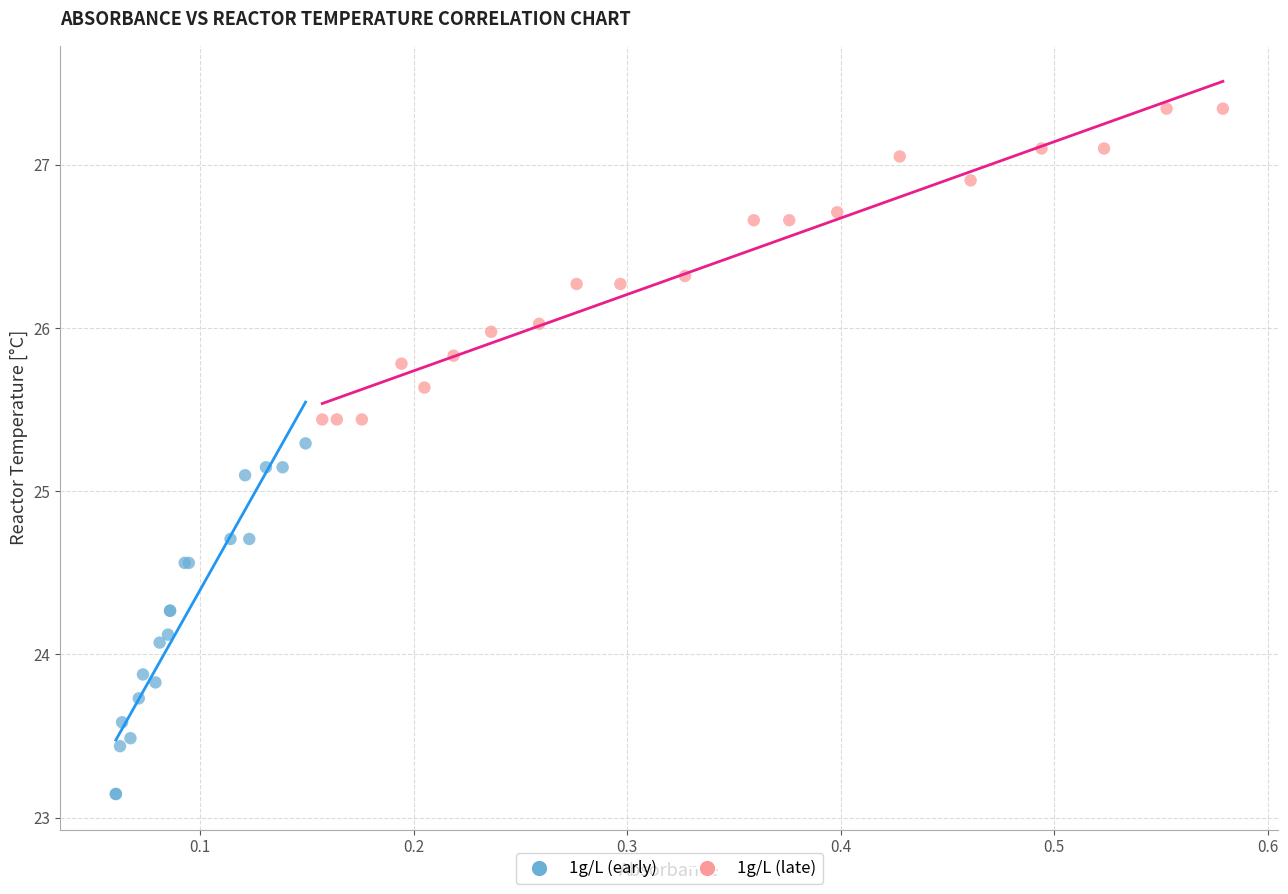

Which series reaches the maximum Y coordinate?

1g/L (late)